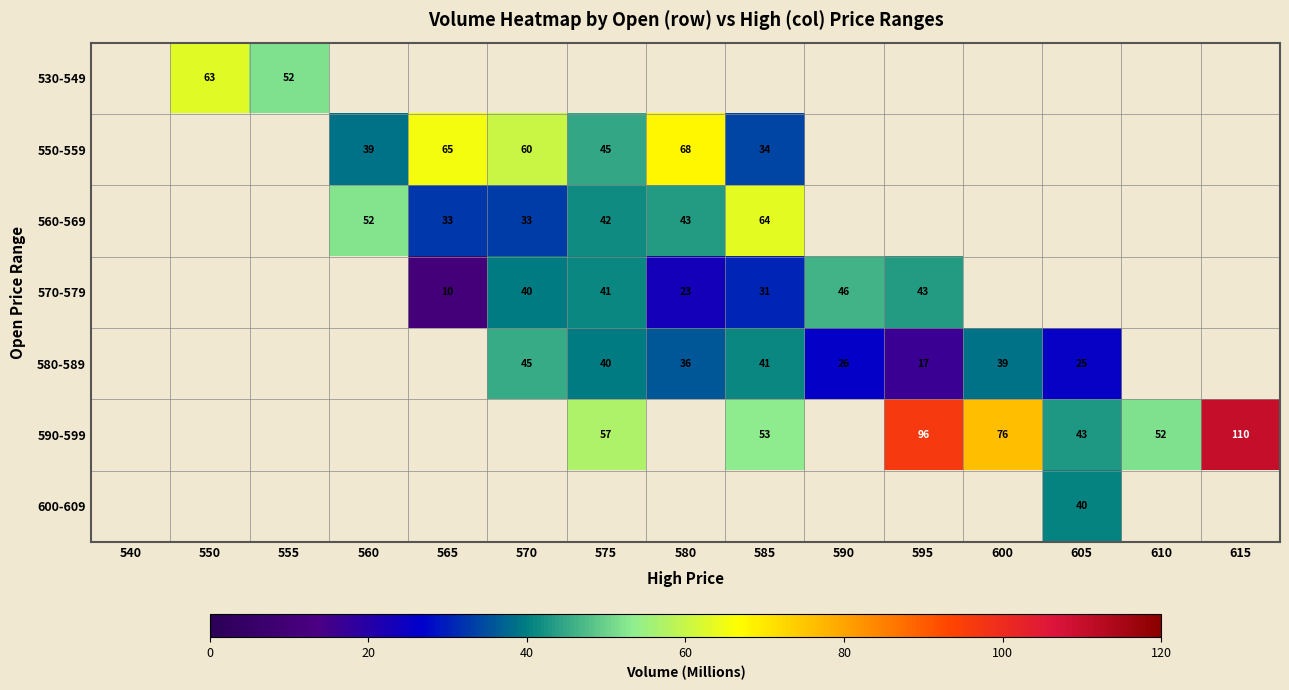

The 580-589 series shows 36 at 580. True or false?

True